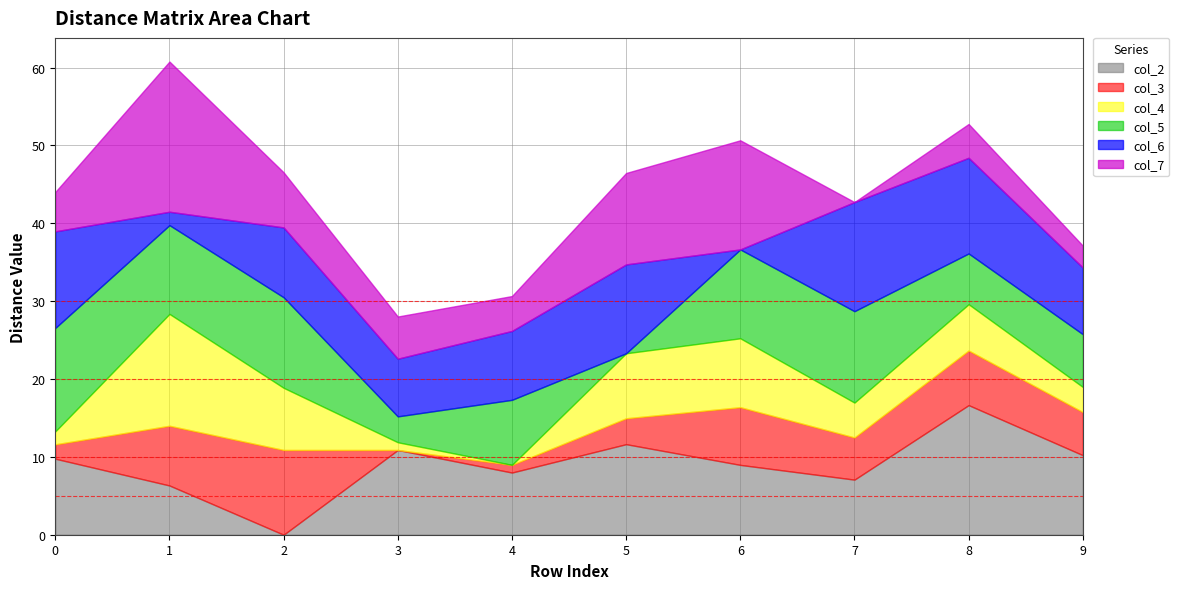

What is the difference between the maximum and minimum values in the col_6 series?

14.0